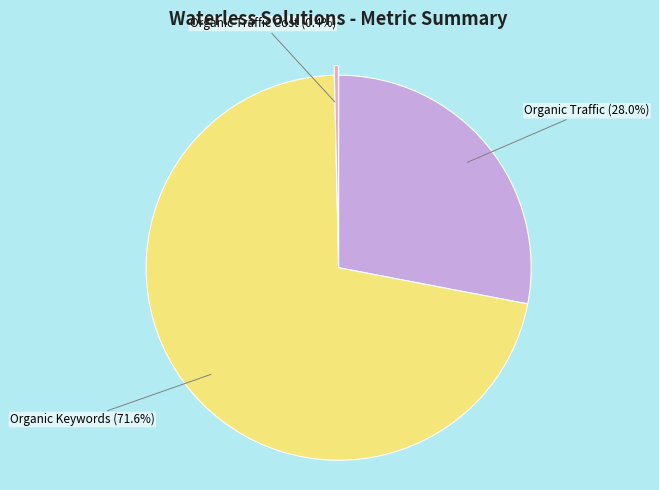

Is the sum of Organic Traffic and Organic Traffic Cost greater than half?

No